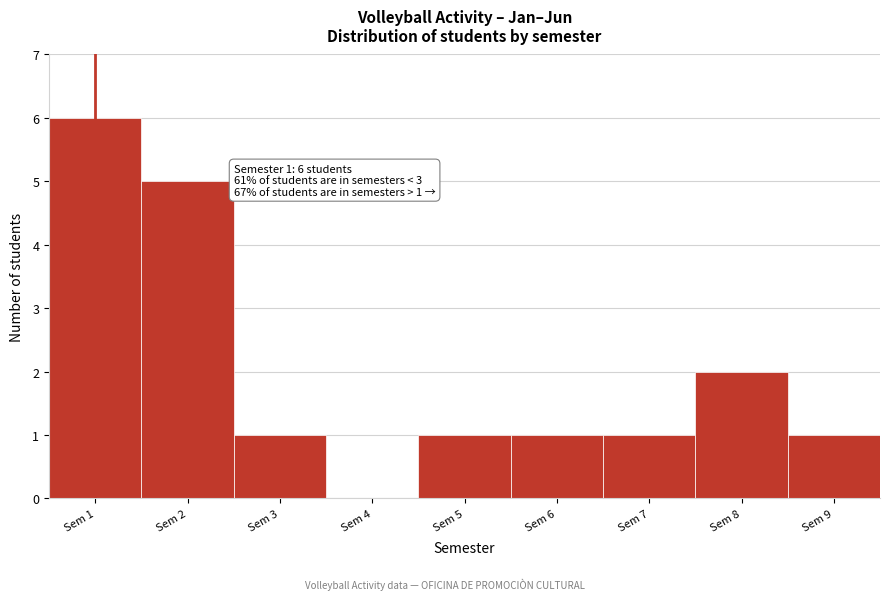

Over which range of the x-axis is the bar tallest?

0.5 to 1.5